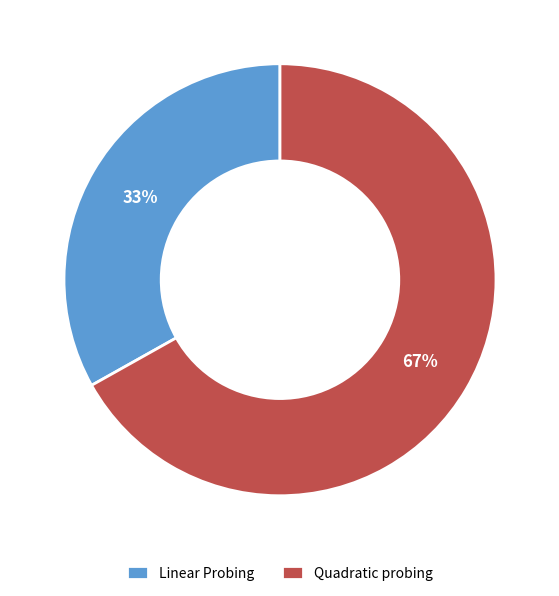

To the nearest percent, what is the combined percentage of Quadratic probing and Linear Probing?

100%